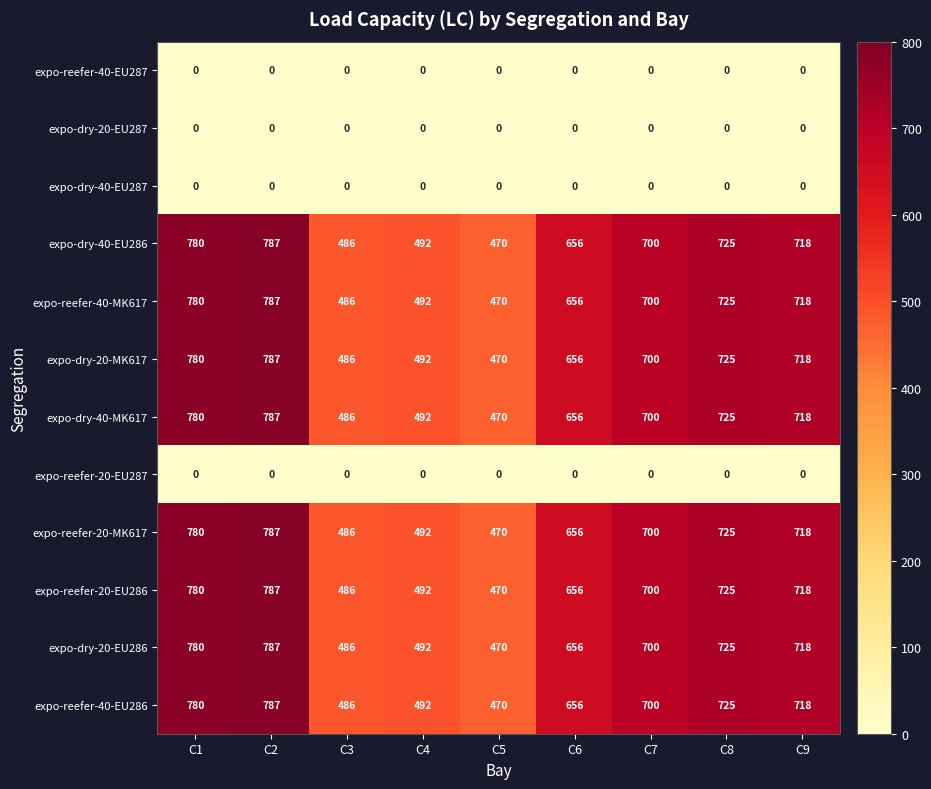

What is the maximum value for expo-reefer-20-EU286?

787